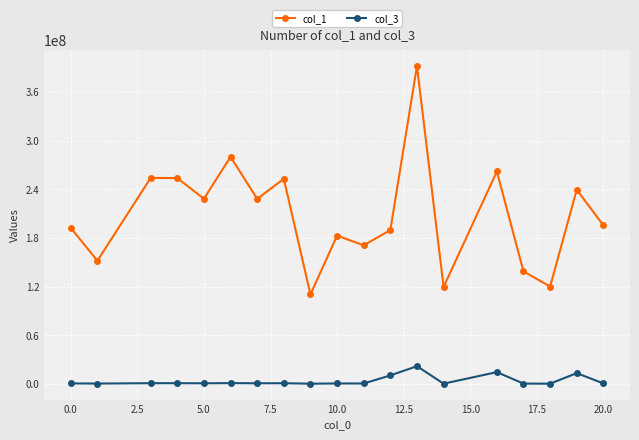

What is the greatest value displayed?

391692597.3